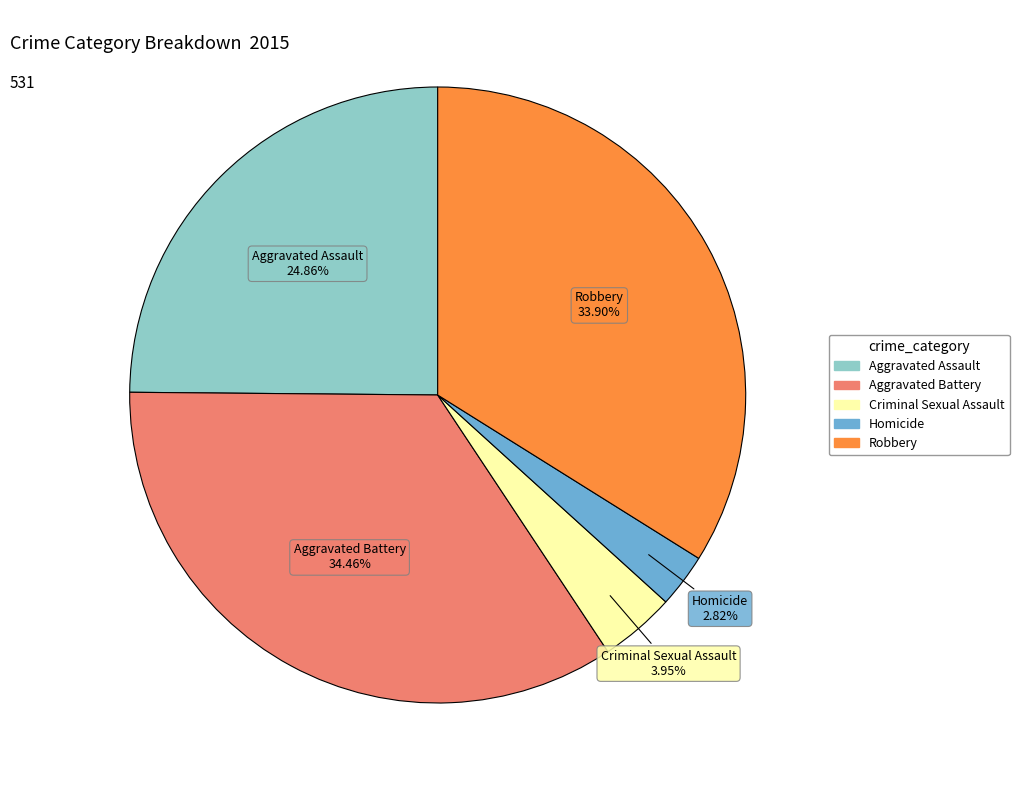

To the nearest percent, what portion does Aggravated Assault represent?

25%